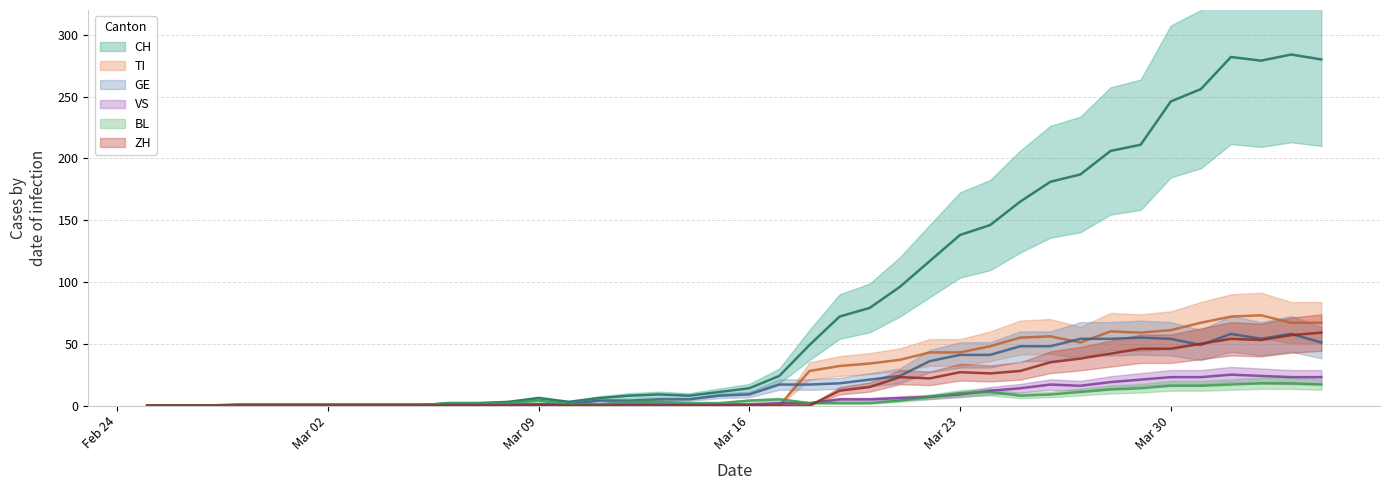

What is the sum of all GE values?

835